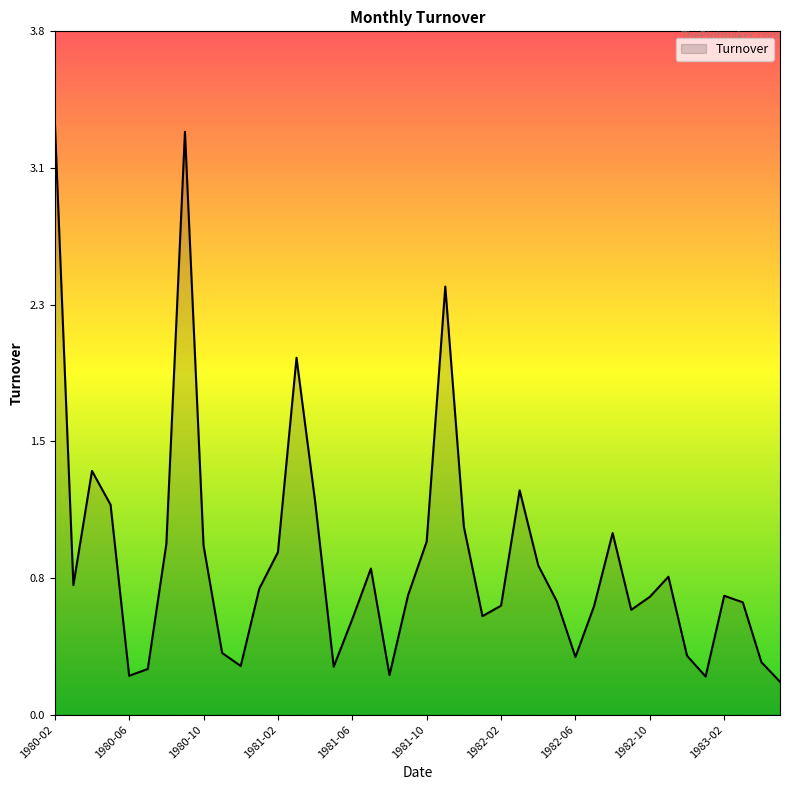

Is this an area chart (filled region under the line)?

Yes